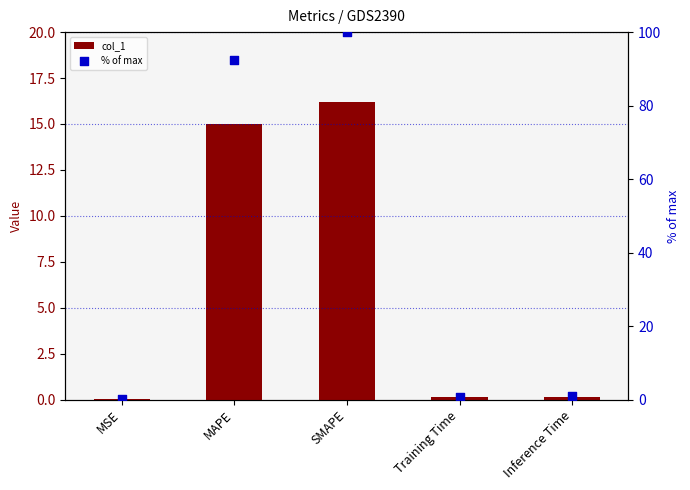

At how many categories does at least one series exceed 32?

2